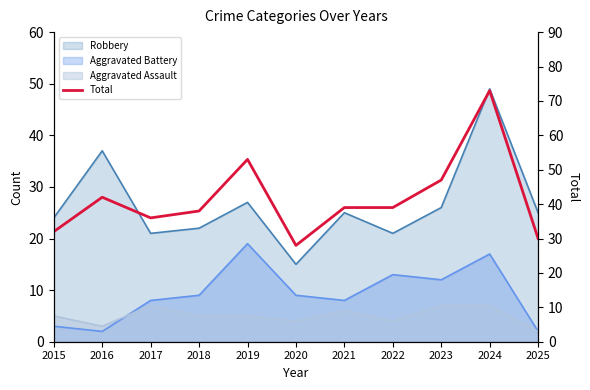

Is it true that the value at 2023 is 47?

True